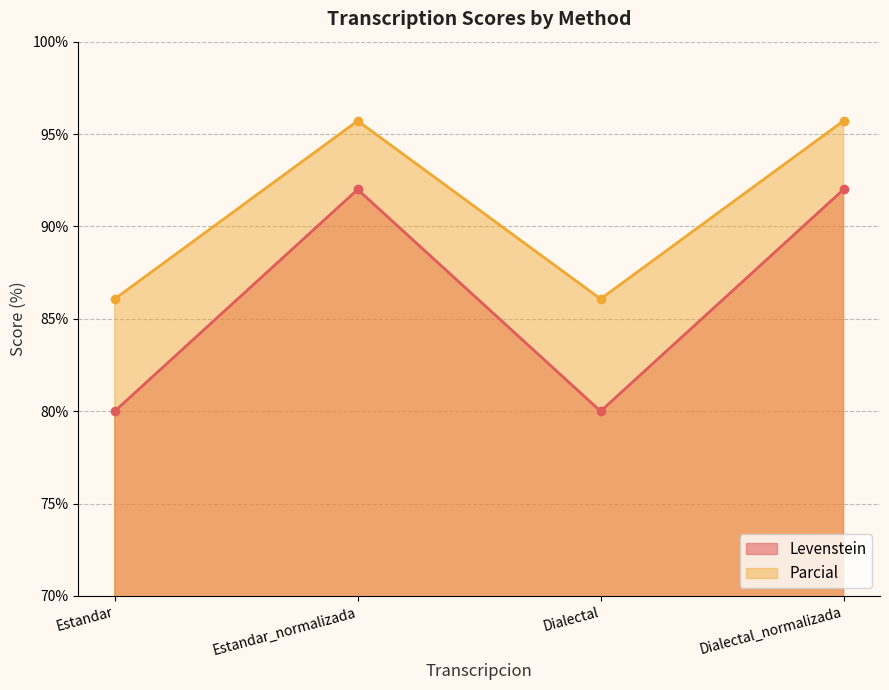

What is the minimum value for Levenstein?

80.0